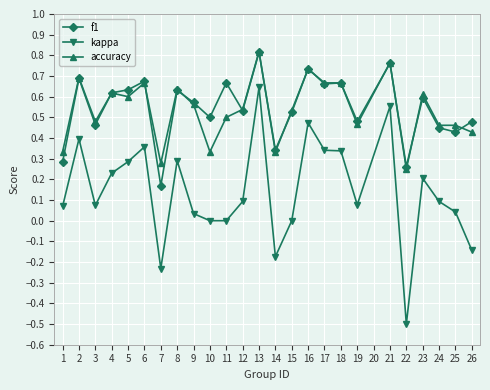

Which series has the widest spread of values?

kappa